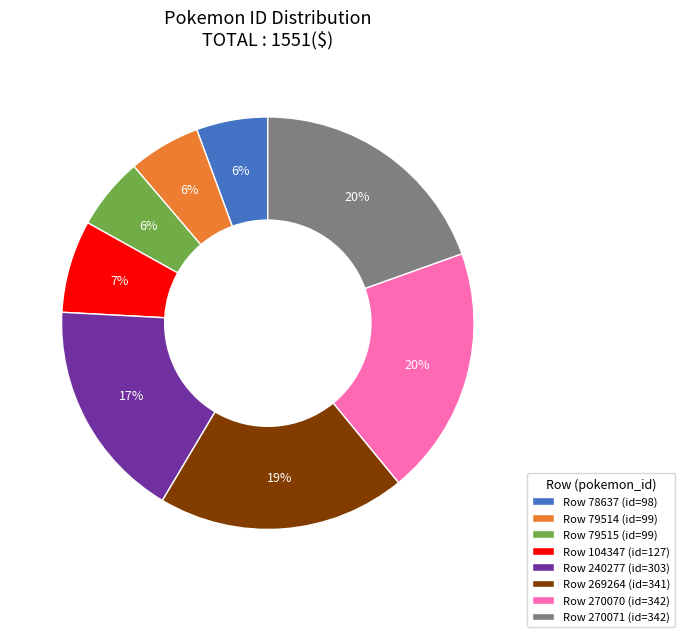

Does Row 240277 (id=303) account for over 50% of the chart?

No